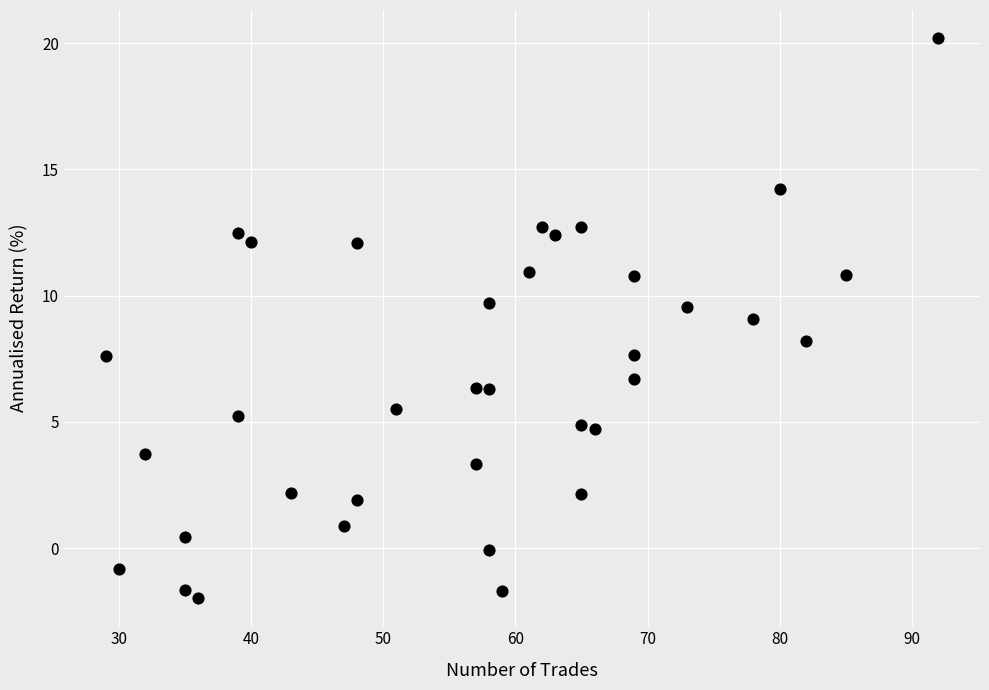

What is the range of X values (max minus min)?

63.0